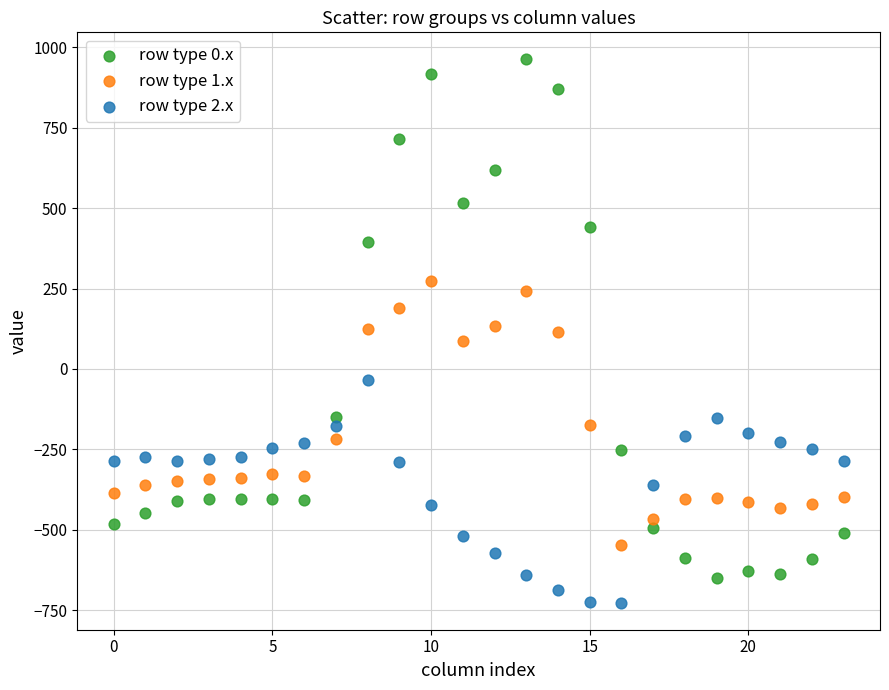

Which series contains the lowest Y value?

row type 2.x